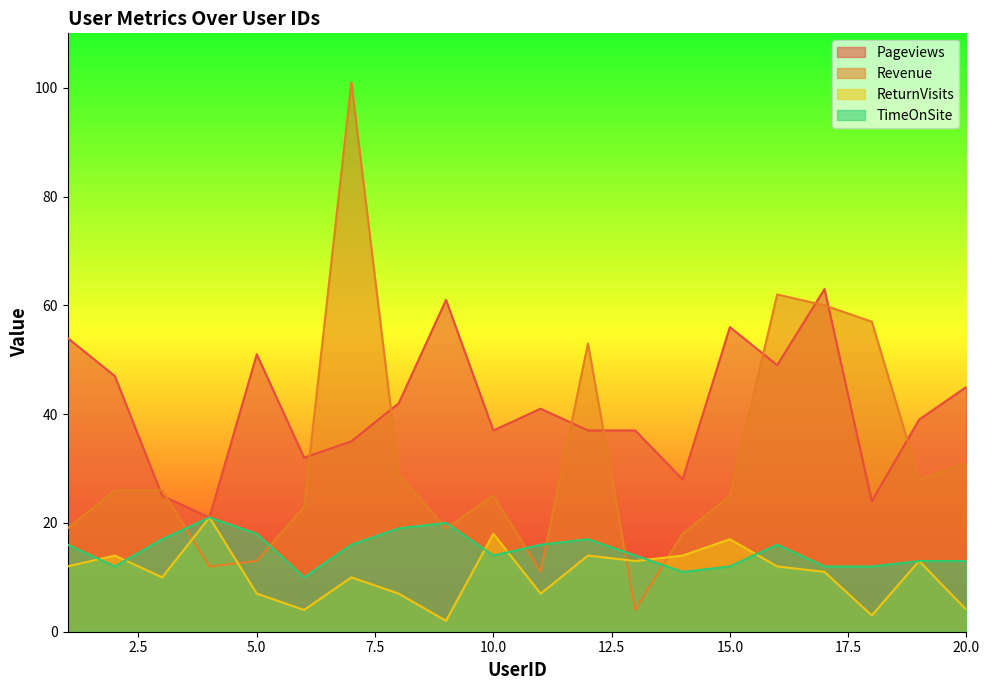

True or false: Revenue has more than 2 interior local peaks.

True